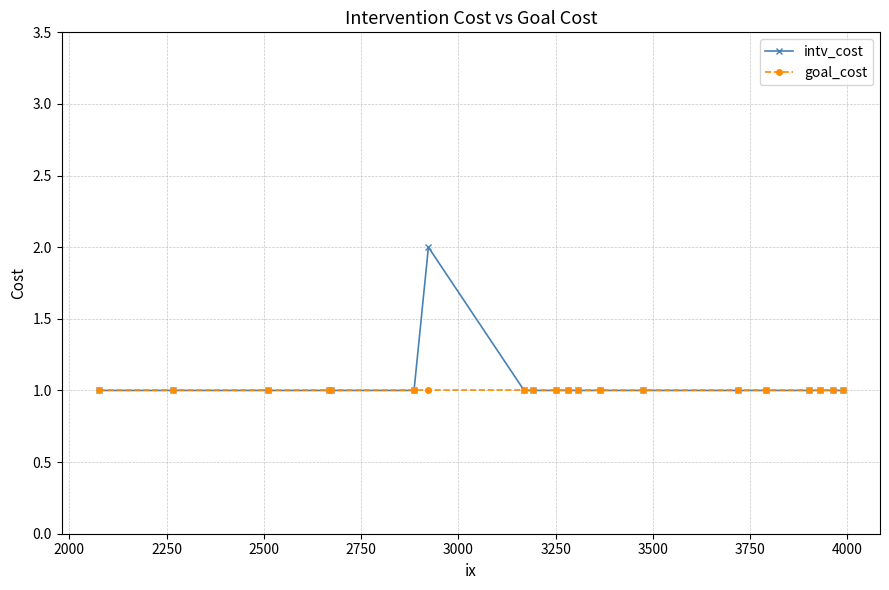

What is the minimum value shown in the chart?

1